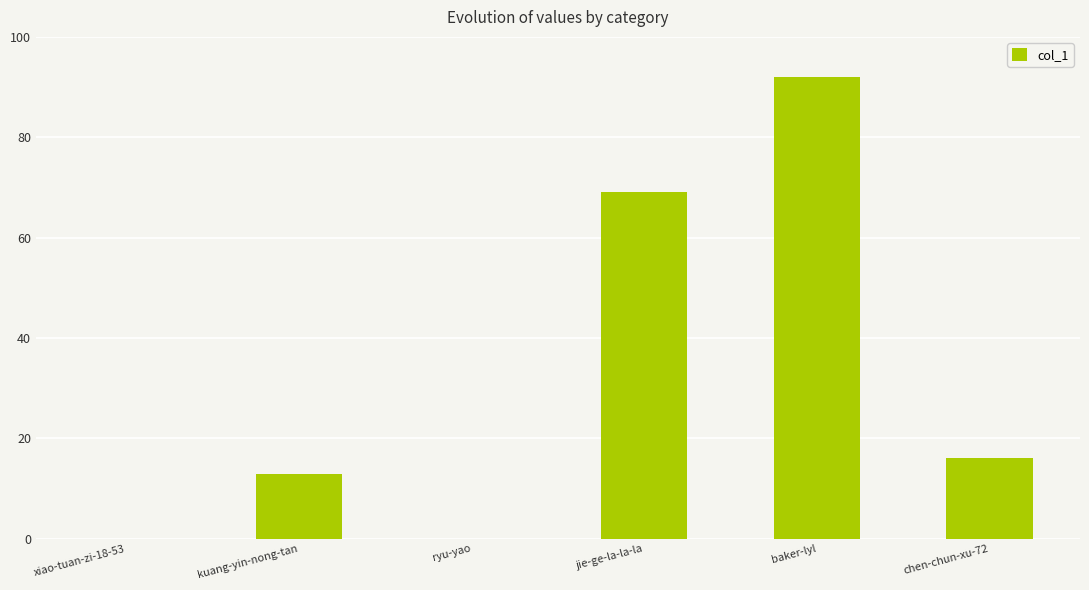

True or false: the data shows 16 at chen-chun-xu-72.

True